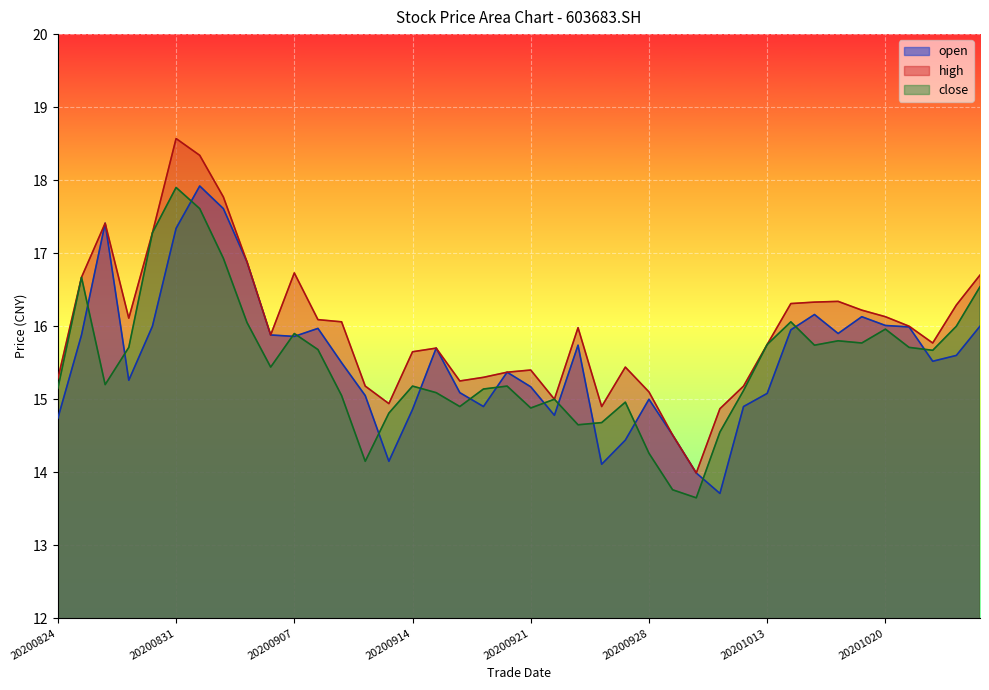

How many values in the high series are below 15?

5